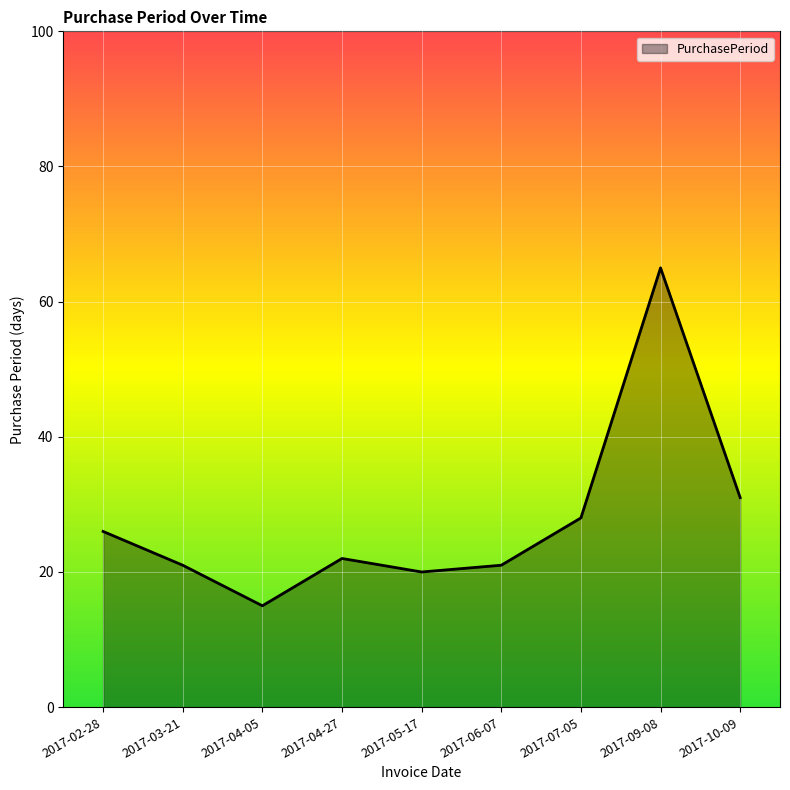

What position from the left is 2017-10-09?

9